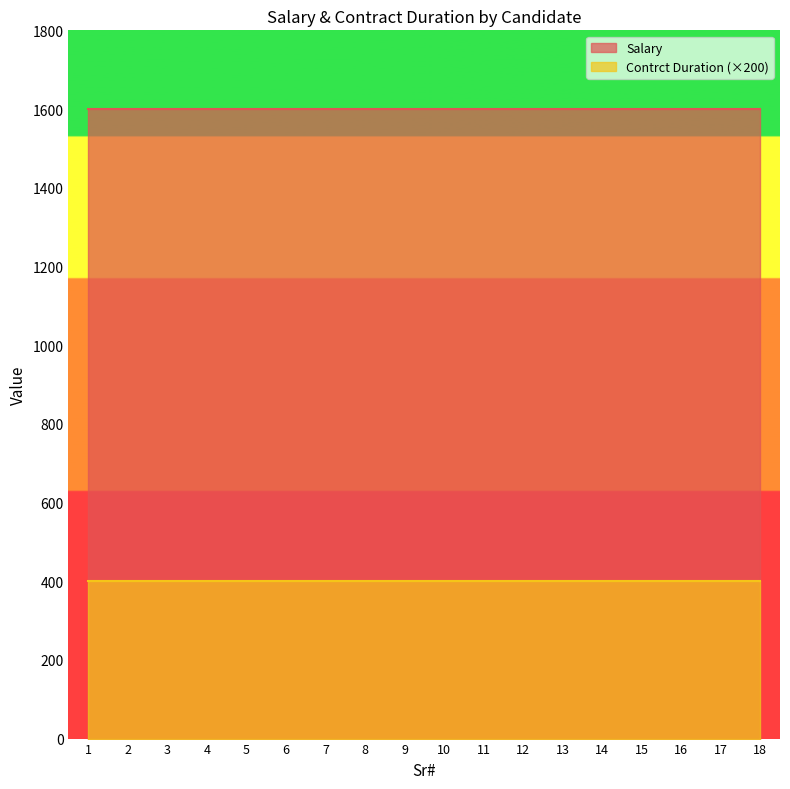

Does the chart display data point markers on the line(s)?

No